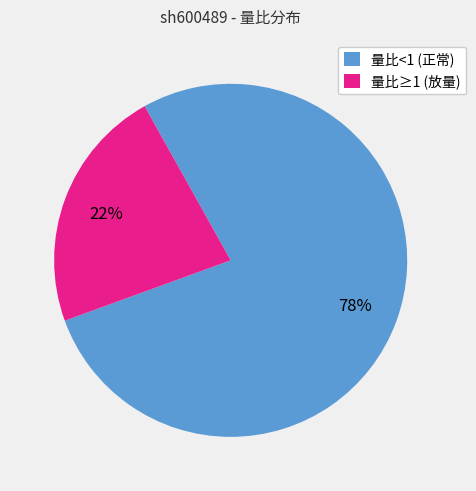

Which category has the smallest portion of the pie?

量比≥1 (放量)